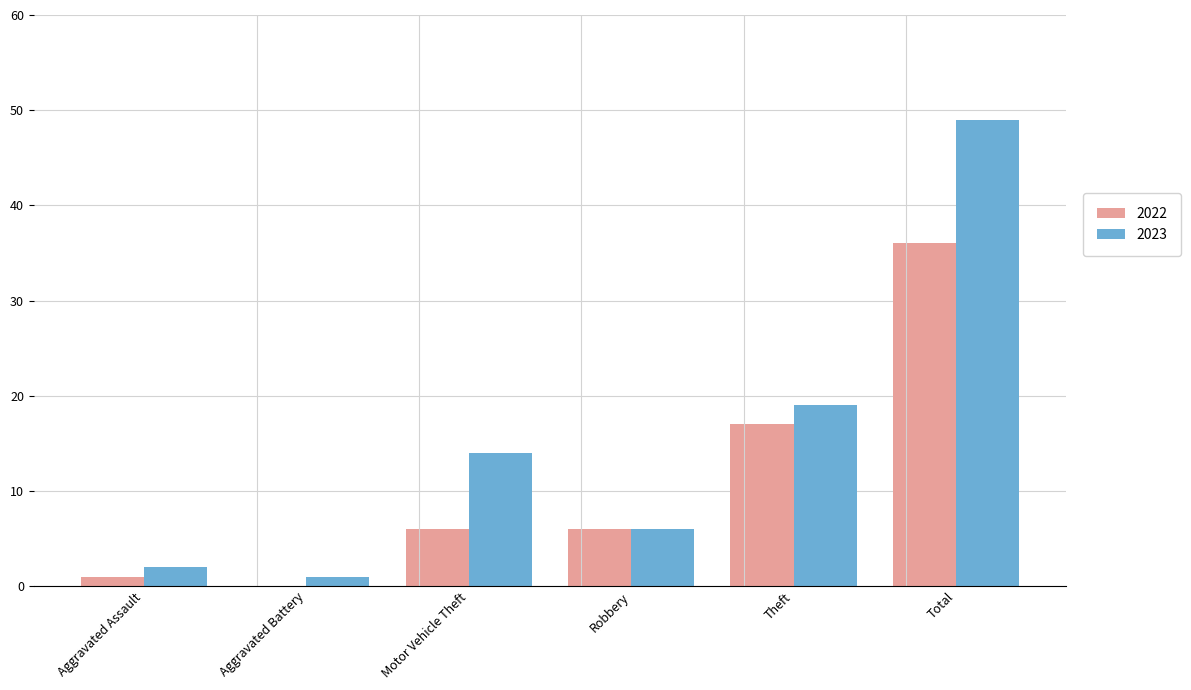

Between Motor Vehicle Theft and Total, which series saw the biggest shift?

2023